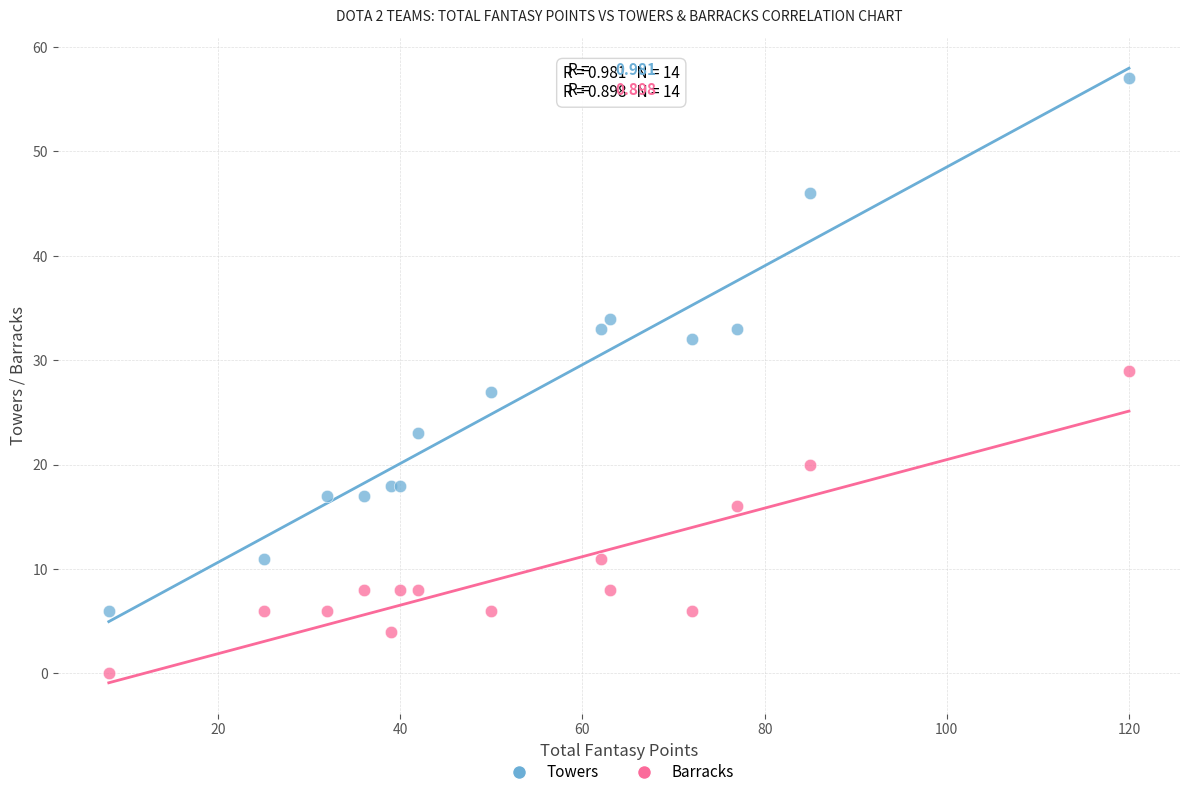

Which series has the largest Y range (max minus min)?

Towers